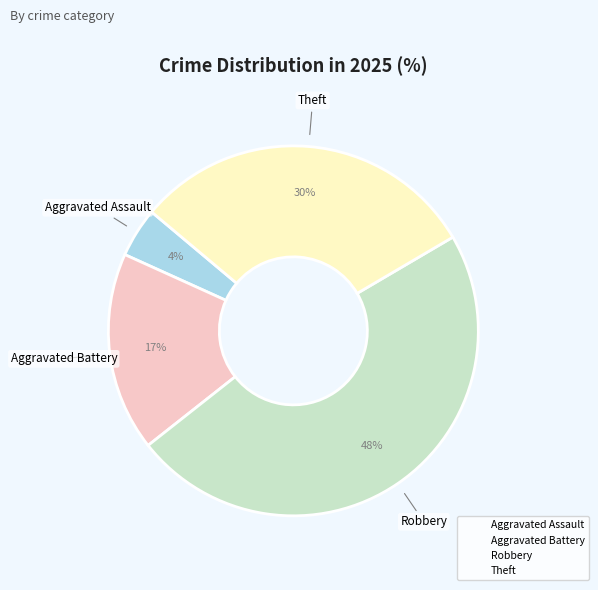

Is there any slice that represents more than half of the pie?

No